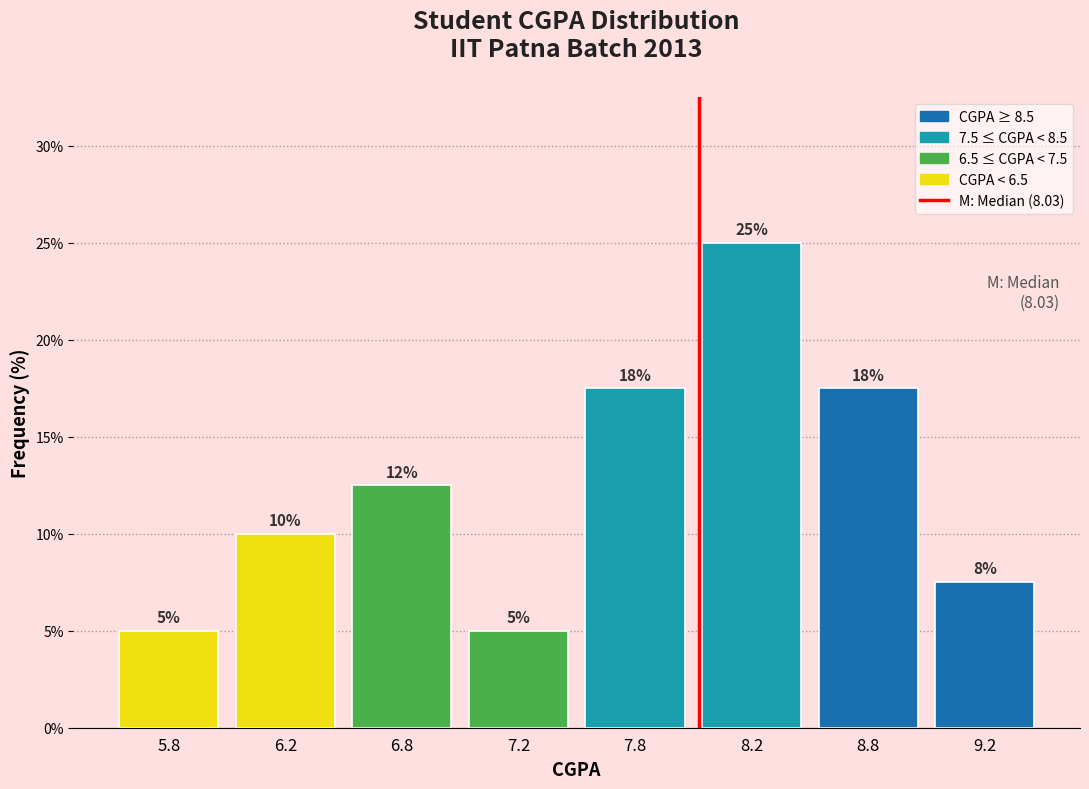

What is the label of the 7th bar from the right?

6.2